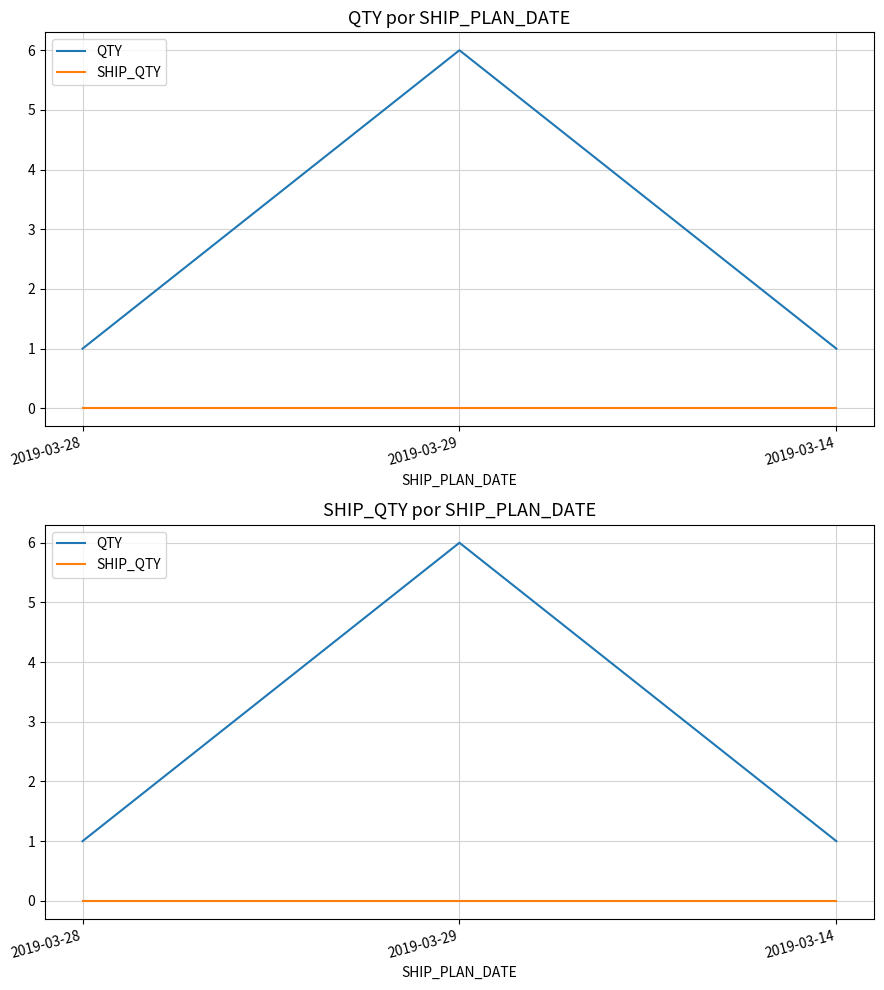

Which category has the highest value in the SHIP_QTY series?

2019-03-28